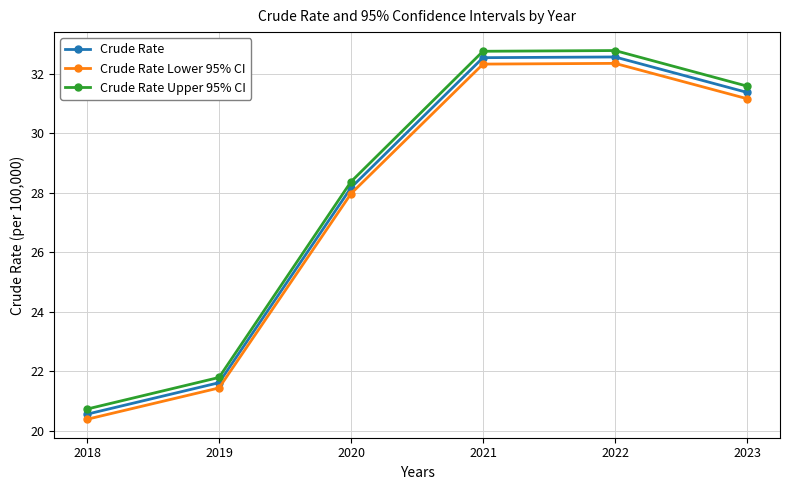

List the series in order of their overall mean, lowest first.

Crude Rate Lower 95% CI, Crude Rate, Crude Rate Upper 95% CI